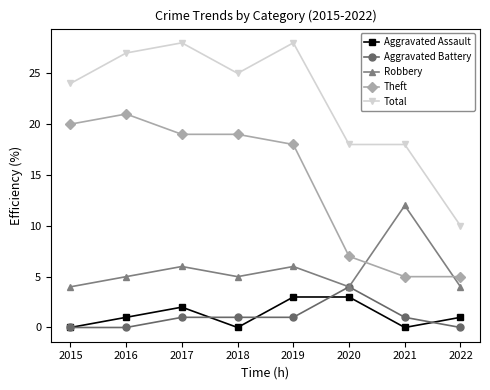

At which label does Total reach its minimum?

2022